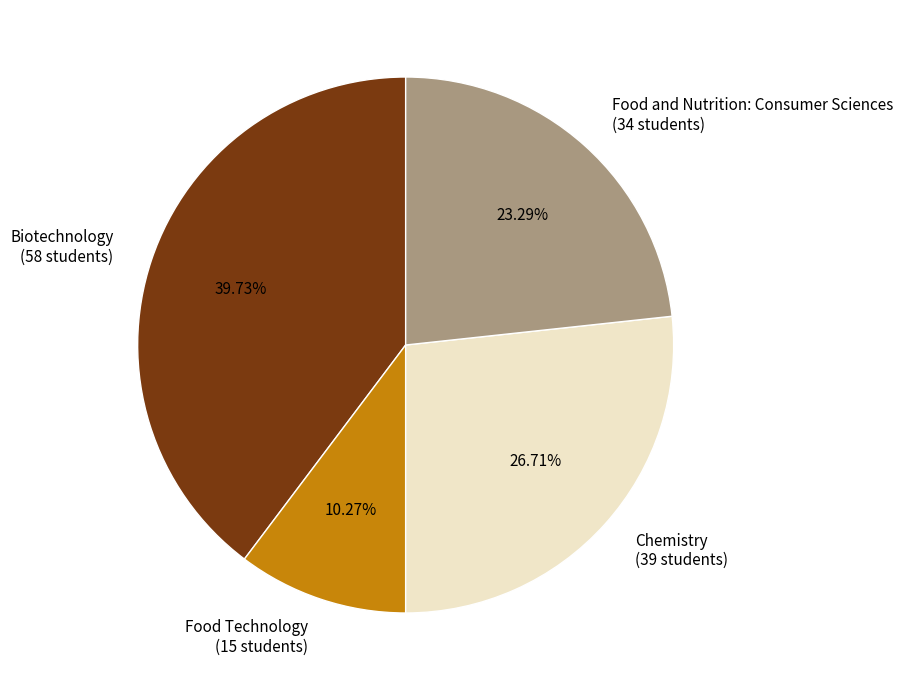

Is there any slice that represents more than half of the pie?

No